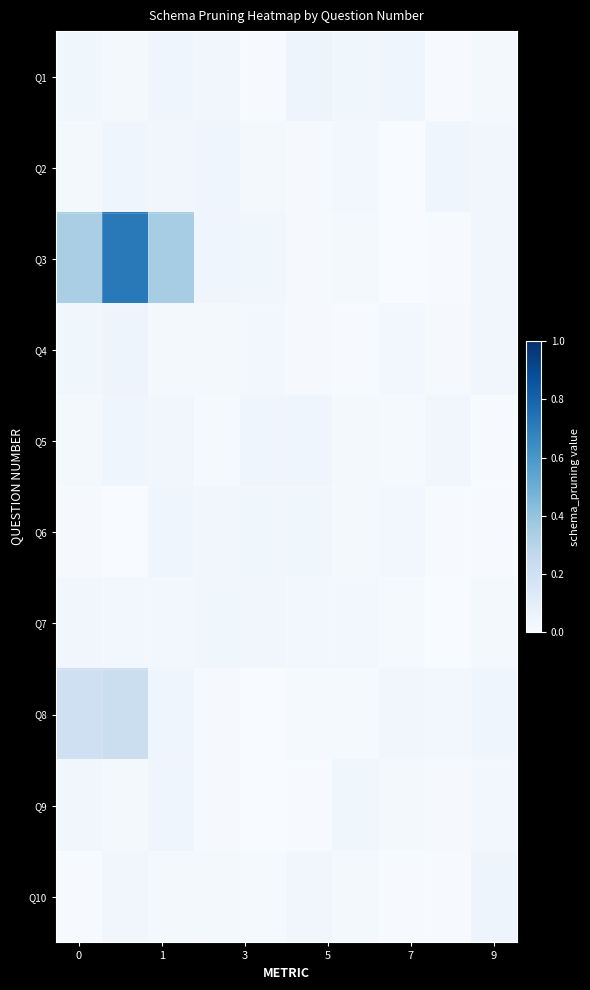

List the series in order of their peak value, lowest first.

Q7, Q6, Q9, Q5, Q2, Q10, Q4, Q1, Q8, Q3